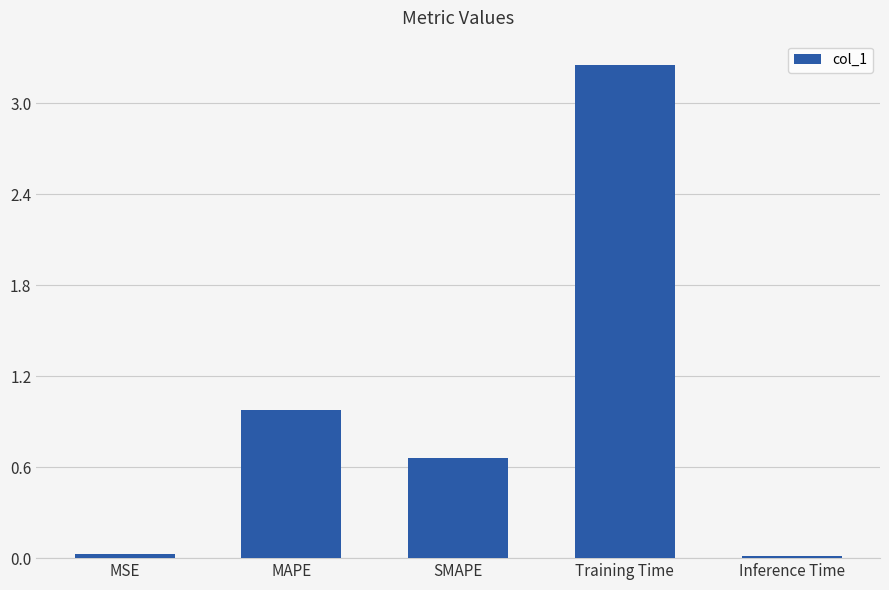

Where is the data nearest to the value 1?

MAPE